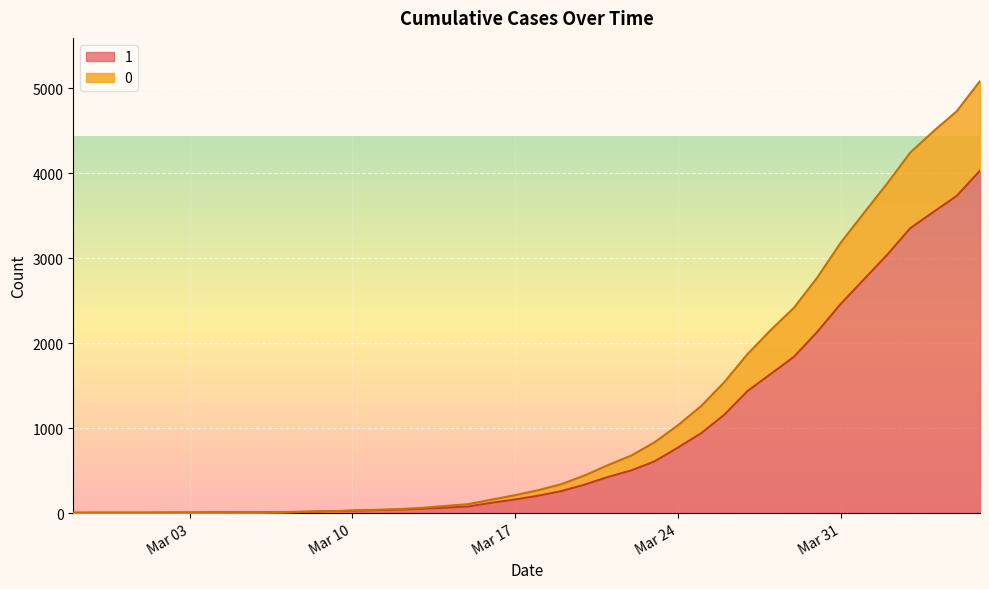

What is the average value of the 0 series?

1153